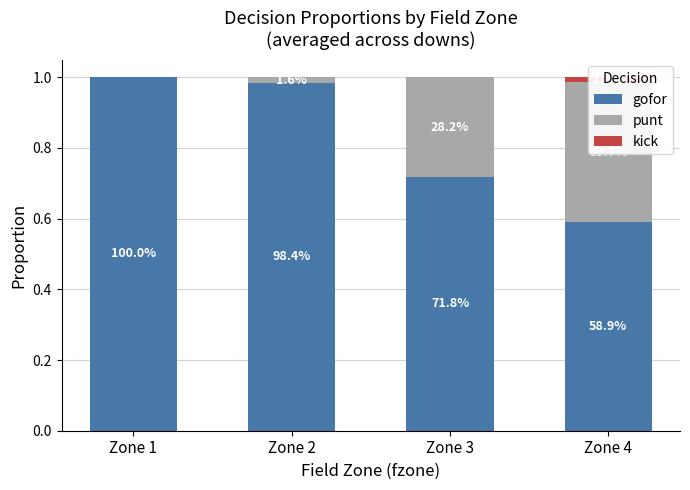

Reading left to right, transcribe all the data shown in this chart.

gofor: 1.0	1.0	0.7	0.6
punt: 0.0	0.0	0.3	0.4
kick: 0.0	0.0	0.0	0.0